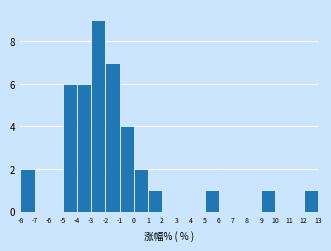

Reading left to right, transcribe this chart: for each bar, give the range it covers on the x-axis and its height. The values are not printed on the chart, so give them approximately, as read against the axis.

-8 to -7: 2
-7 to -6: 0
-6 to -5: 0
-5 to -4: 6
-4 to -3: 6
-3 to -2: 9
-2 to -1: 7
-1 to 0: 4
0 to 1: 2
1 to 2: 1
2 to 3: 0
3 to 4: 0
4 to 5: 0
5 to 6: 1
6 to 7: 0
7 to 8: 0
8 to 9: 0
9 to 10: 1
10 to 11: 0
11 to 12: 0
12 to 13: 1